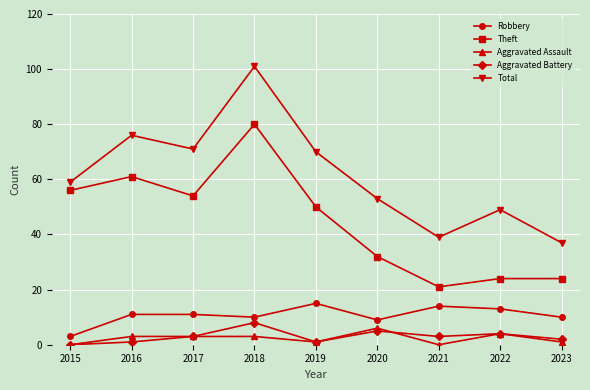

What are all the series names shown in the legend?

Robbery, Theft, Aggravated Assault, Aggravated Battery, Total